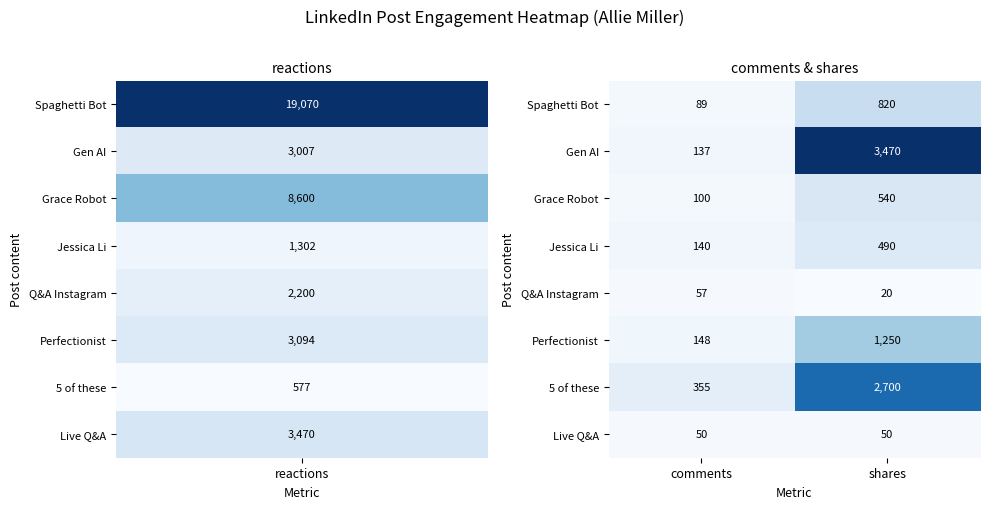

How many data points does each series have?

2